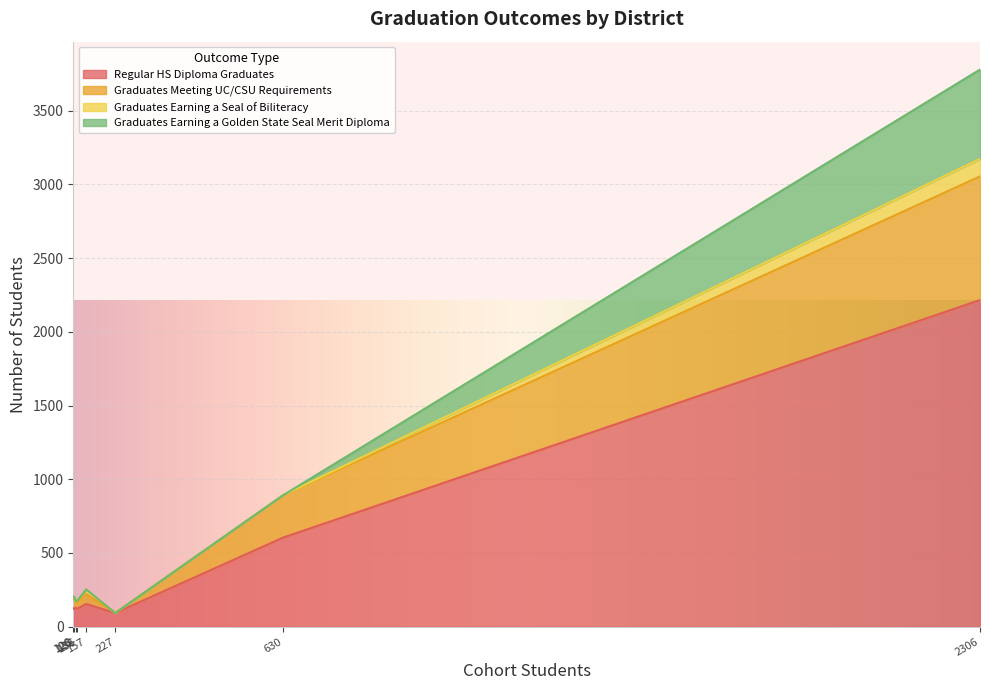

List the series in order of their peak value, highest first.

Regular HS Diploma Graduates, Graduates Meeting UC/CSU Requirements, Graduates Earning a Golden State Seal Merit Diploma, Graduates Earning a Seal of Biliteracy